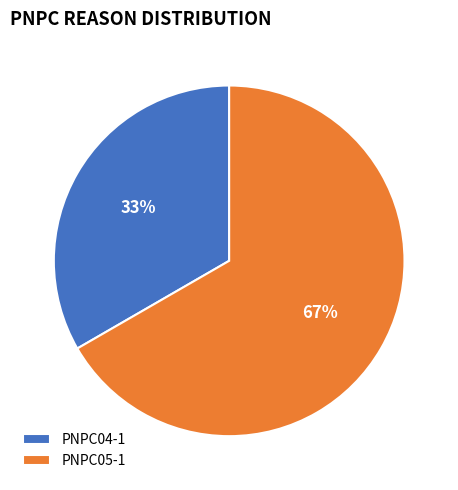

Do PNPC05-1 and PNPC04-1 together represent more than half of the pie?

Yes